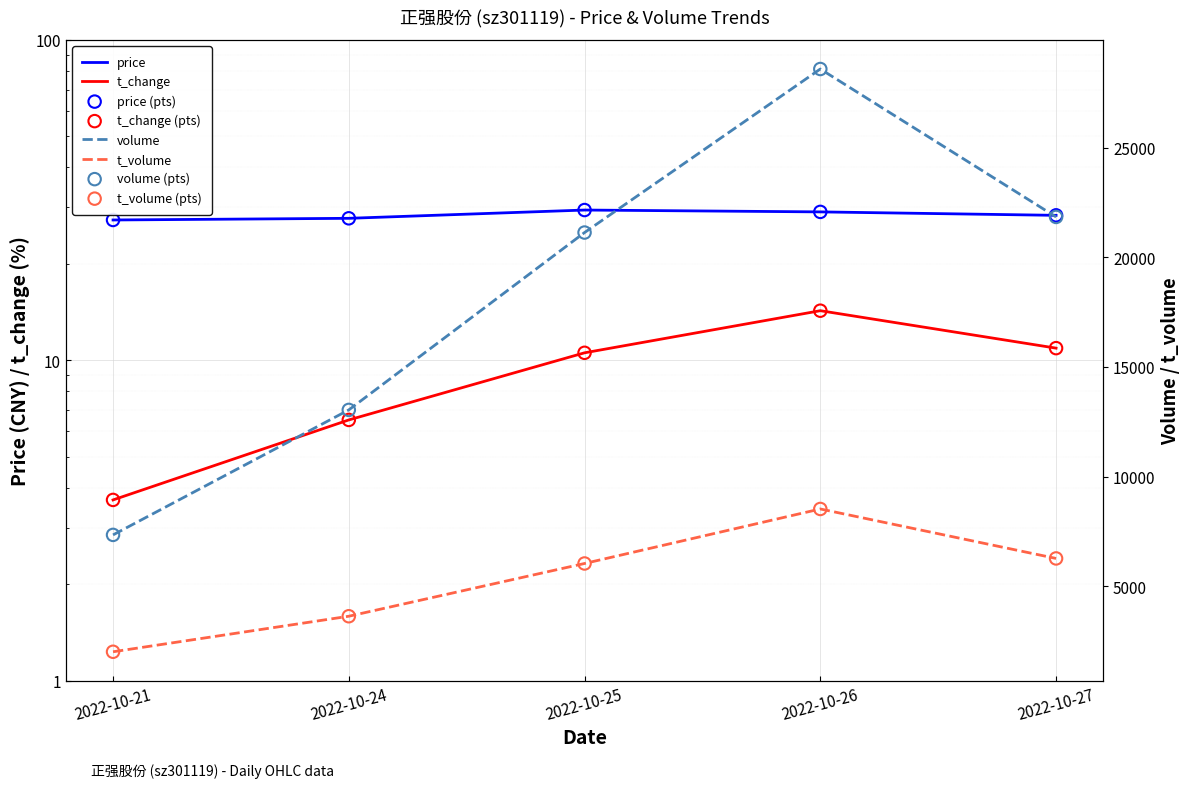

What is the total value across all series at 2022-10-21?

9391.1